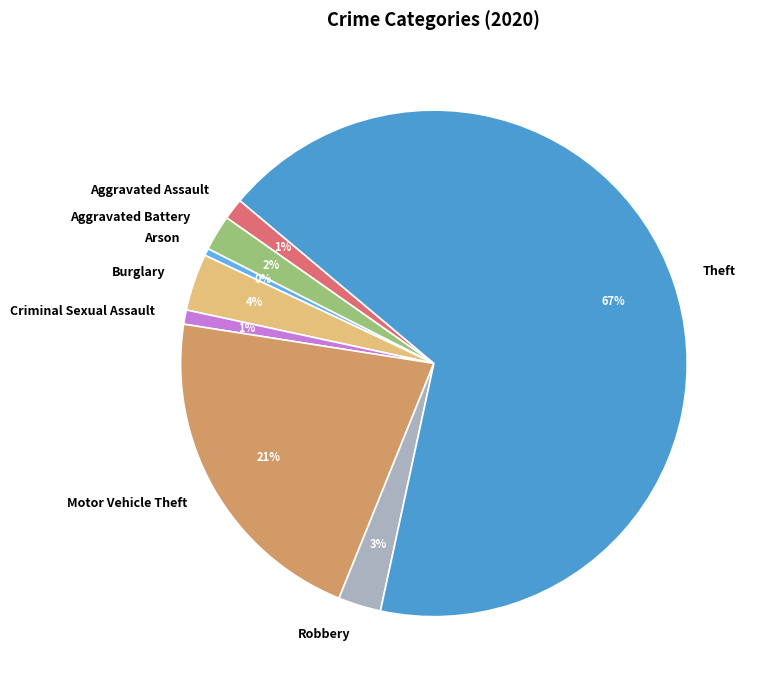

Is it true that Robbery is 3% of the pie?

True